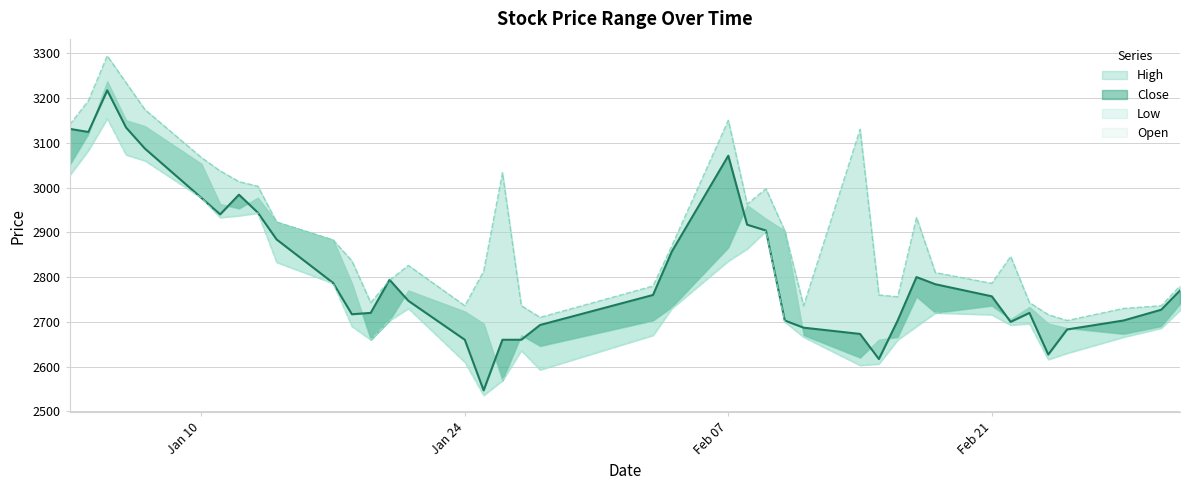

True or false: Close and Low cross at least once.

False